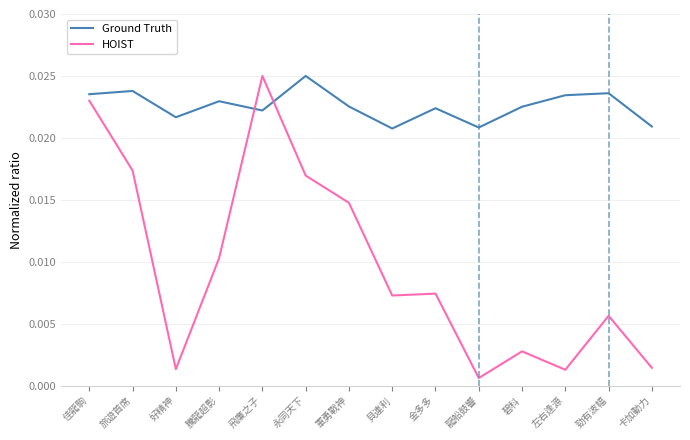

Which series changed the most between 騰龍超影 and 貝連利?

HOIST